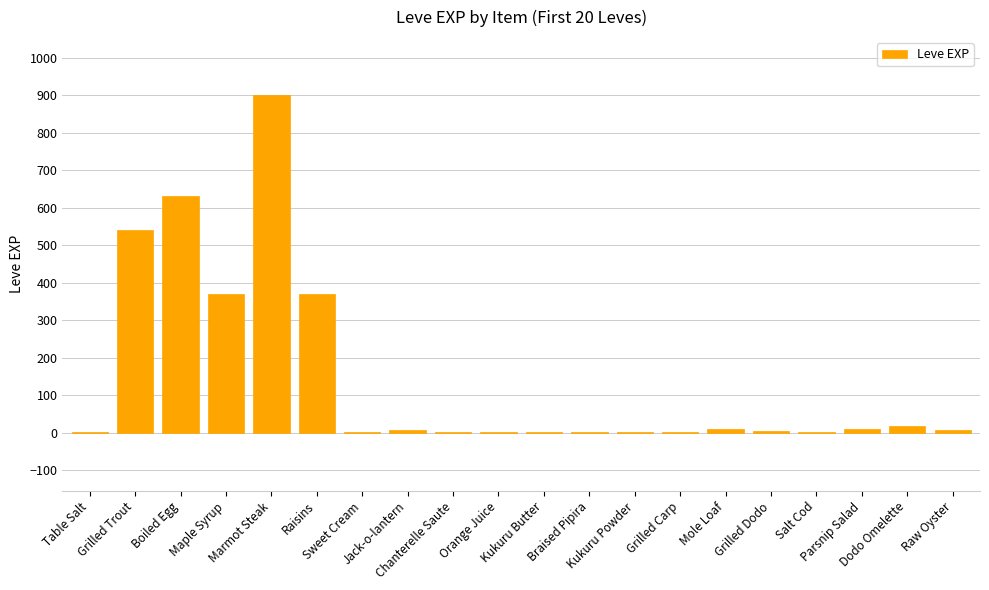

What is the sum of all values?

2881